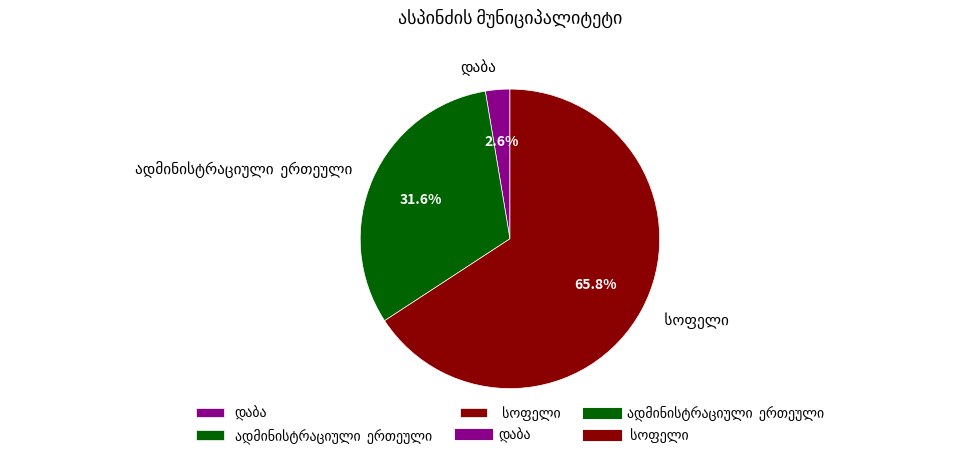

Is there any slice that represents more than half of the pie?

Yes